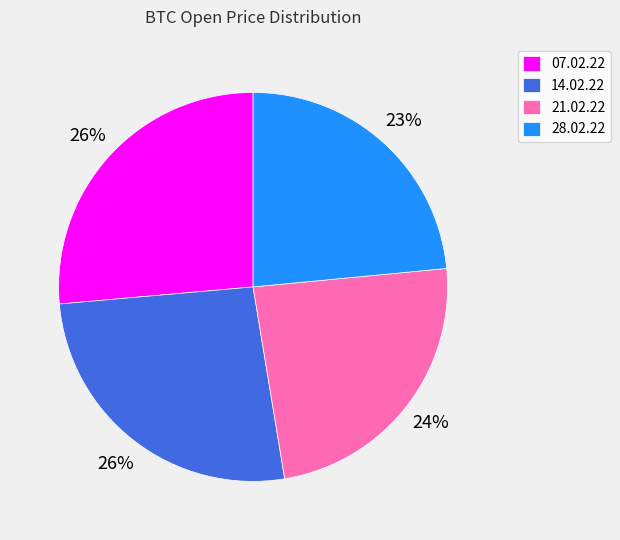

Is there a majority slice in this chart?

No